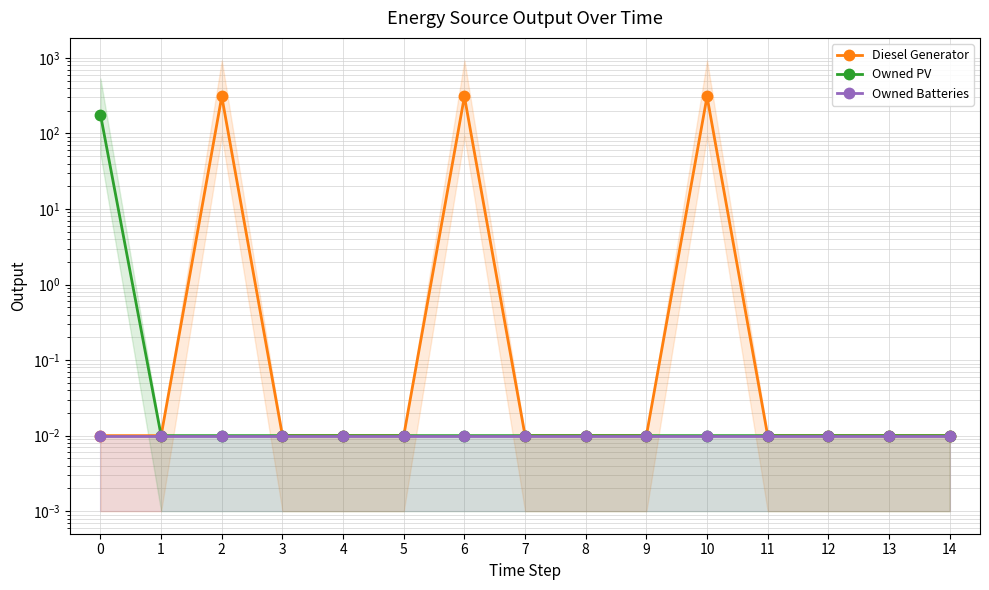

True or false: Diesel Generator and Owned Batteries cross at least once.

False